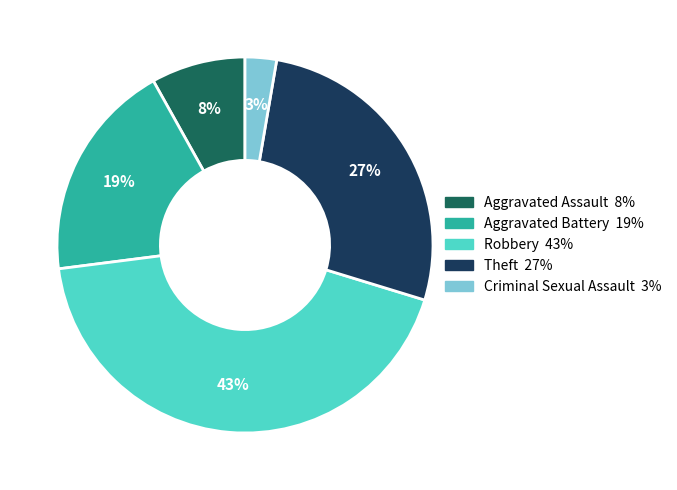

Does any single category account for the majority?

No